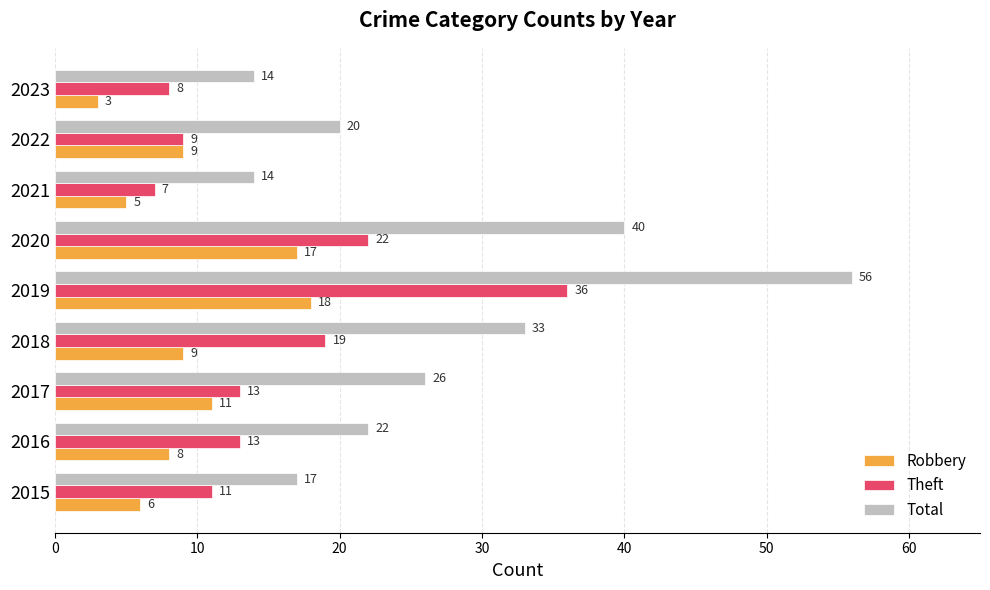

What is the sum of all Theft values?

138